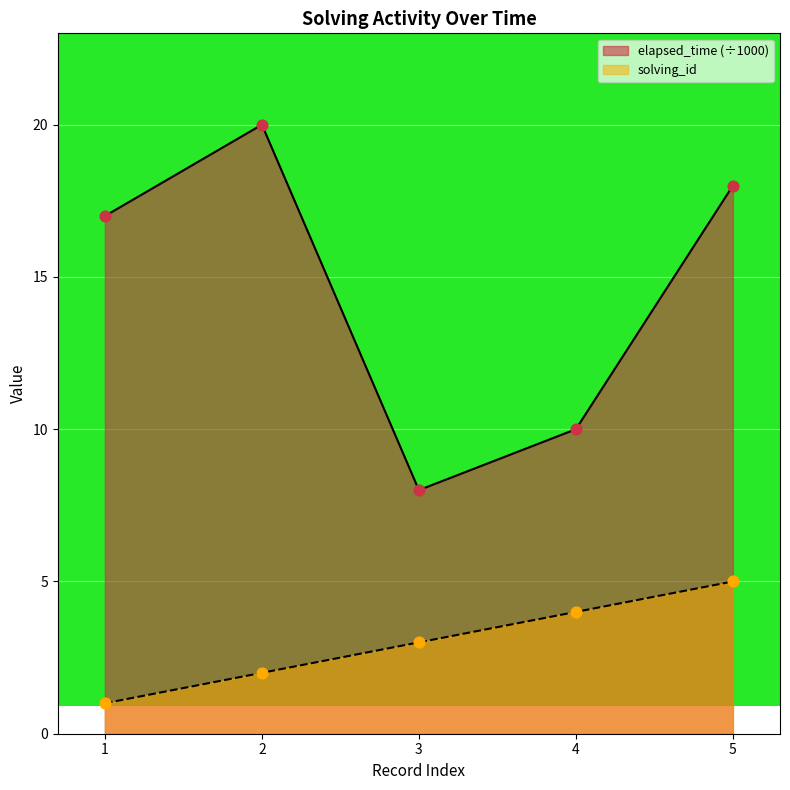

What is the total value across all series at 3?

11